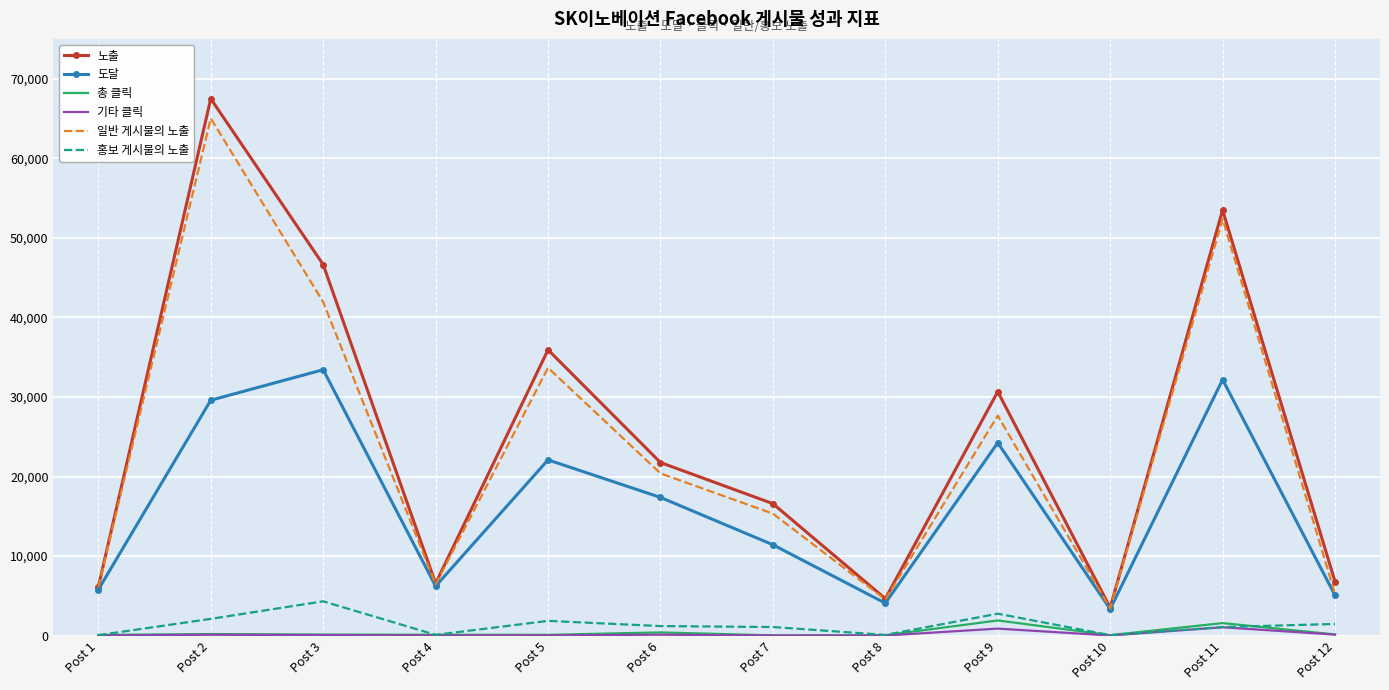

Between Post 5 and Post 12, which series saw the biggest shift?

노출